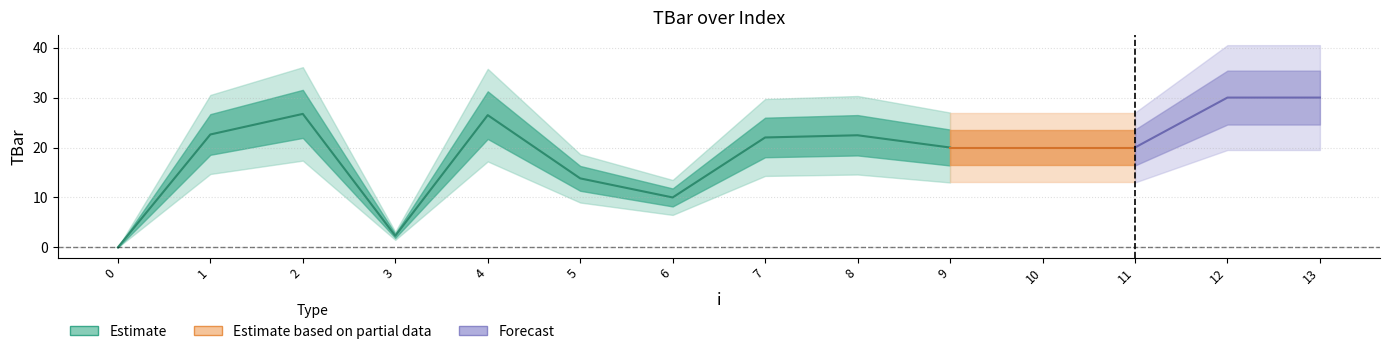

Reading left to right, what are all the values shown in this chart?

0=0.0	1=22.6	2=26.7	3=2.3	4=26.5	5=13.8	6=10.0	7=22.0	8=22.5	9=20.0	10=20.0	11=20.0	12=30.0	13=30.0